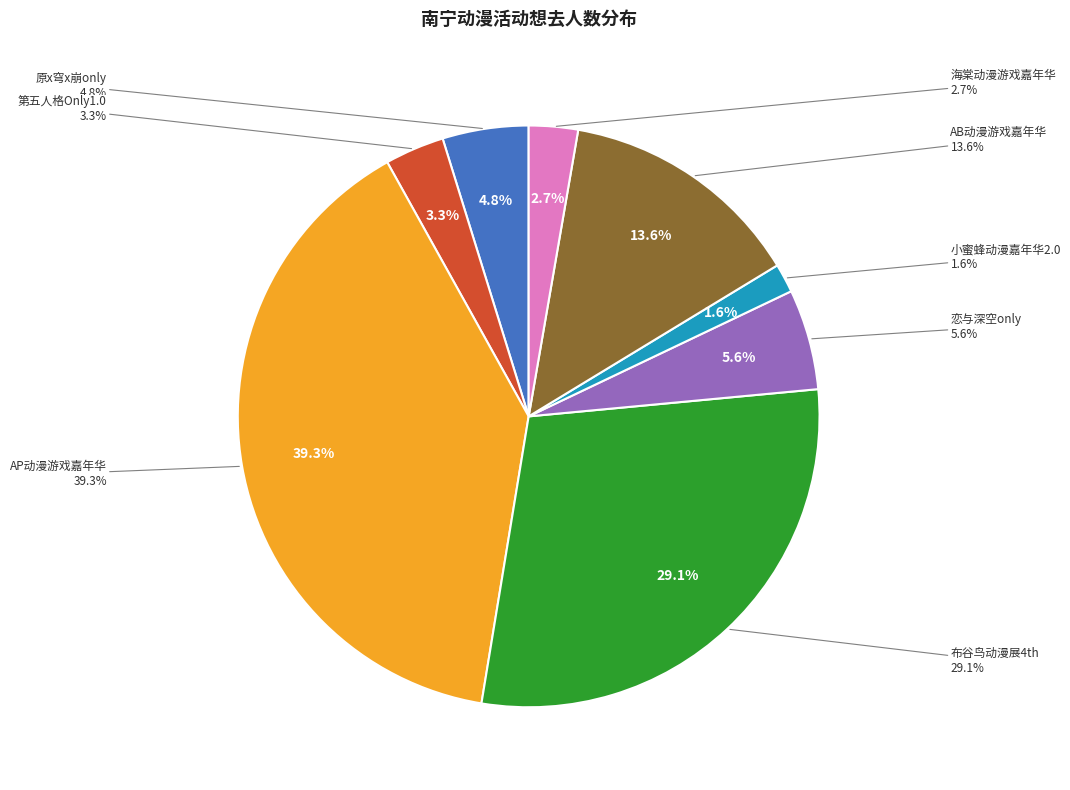

How many slices are in this pie chart?

8